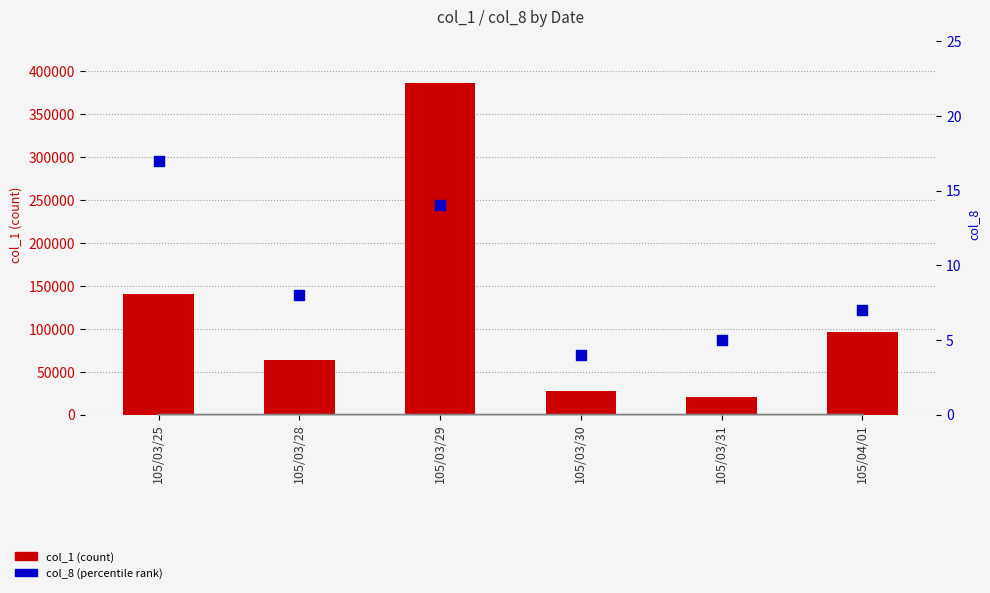

What is the total value across all series at 105/03/29?

386014